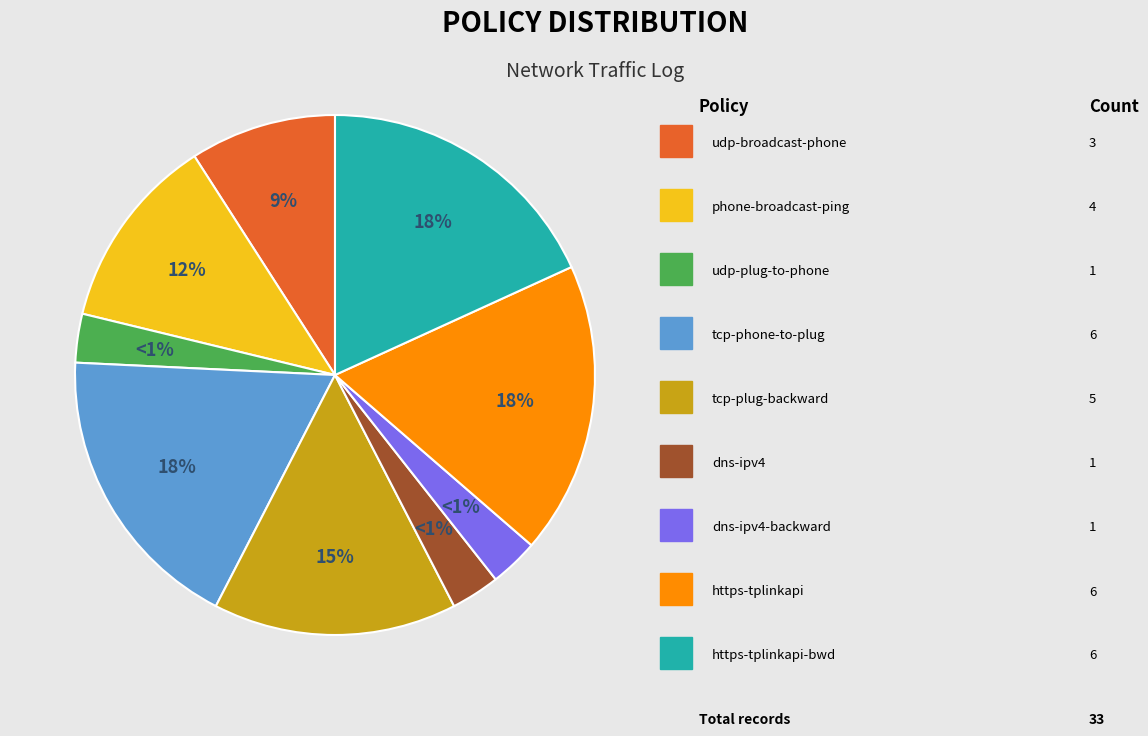

How many slices are in this pie chart?

9